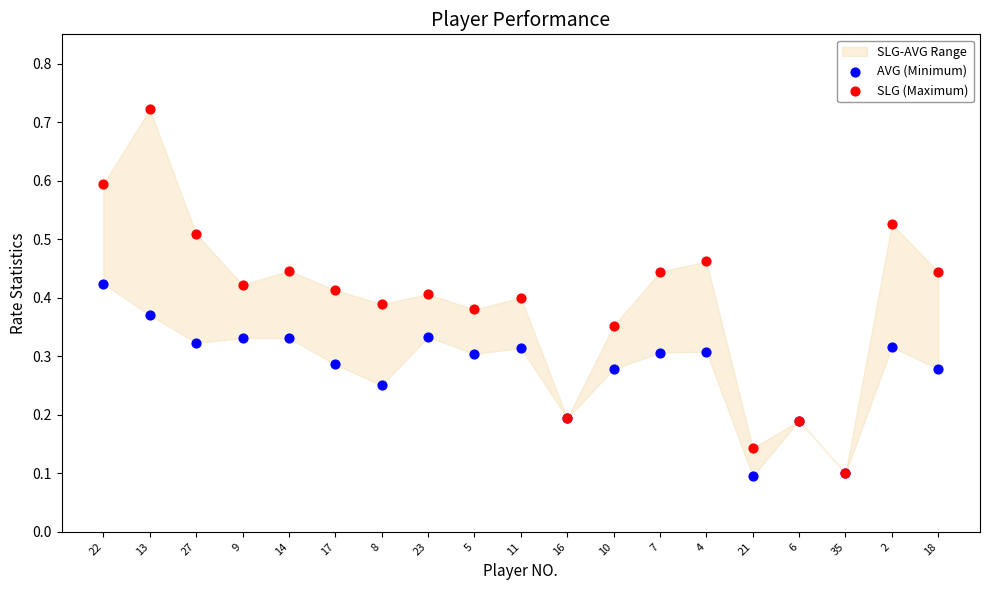

Which series contains the lowest Y value?

AVG (Minimum)